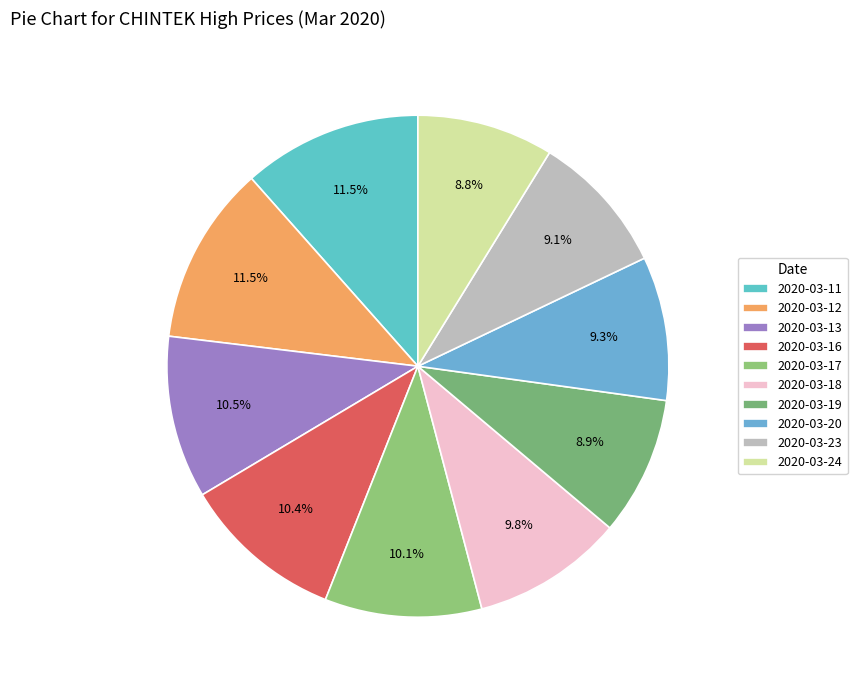

To the nearest percent, what percentage of the pie is 2020-03-20?

9%